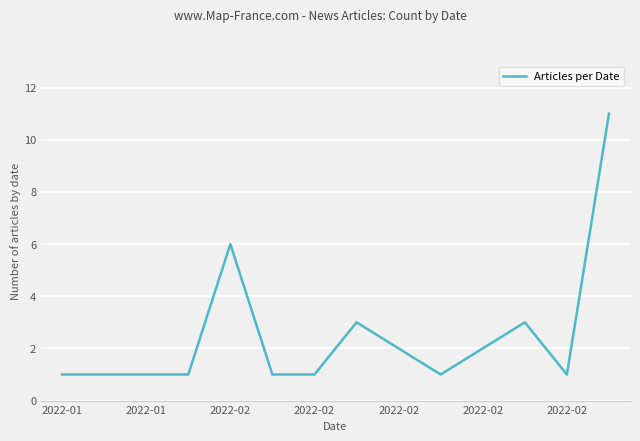

Is this an area chart (filled region under the line)?

No